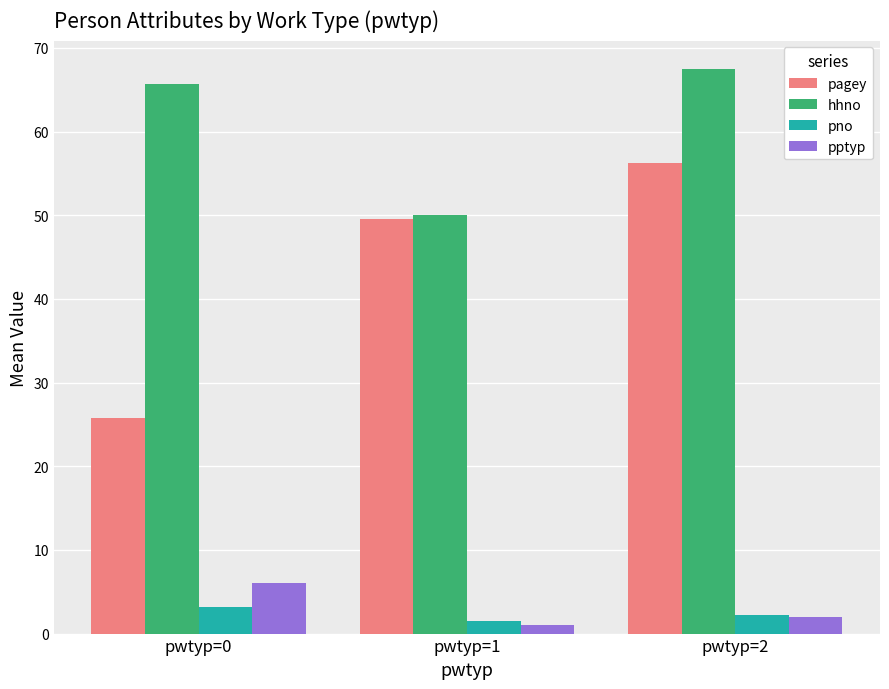

Are the bars grouped side by side (vs. stacked)?

Yes